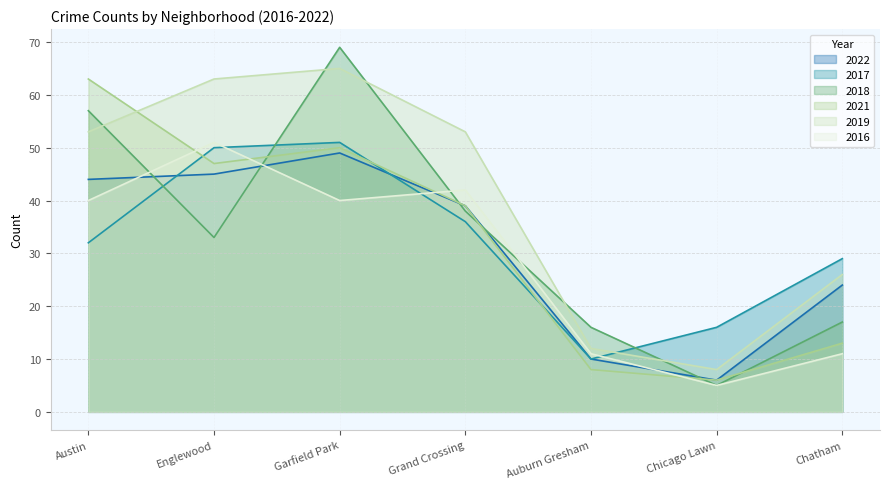

True or false: 2017 has a value of 13 at Auburn Gresham.

False